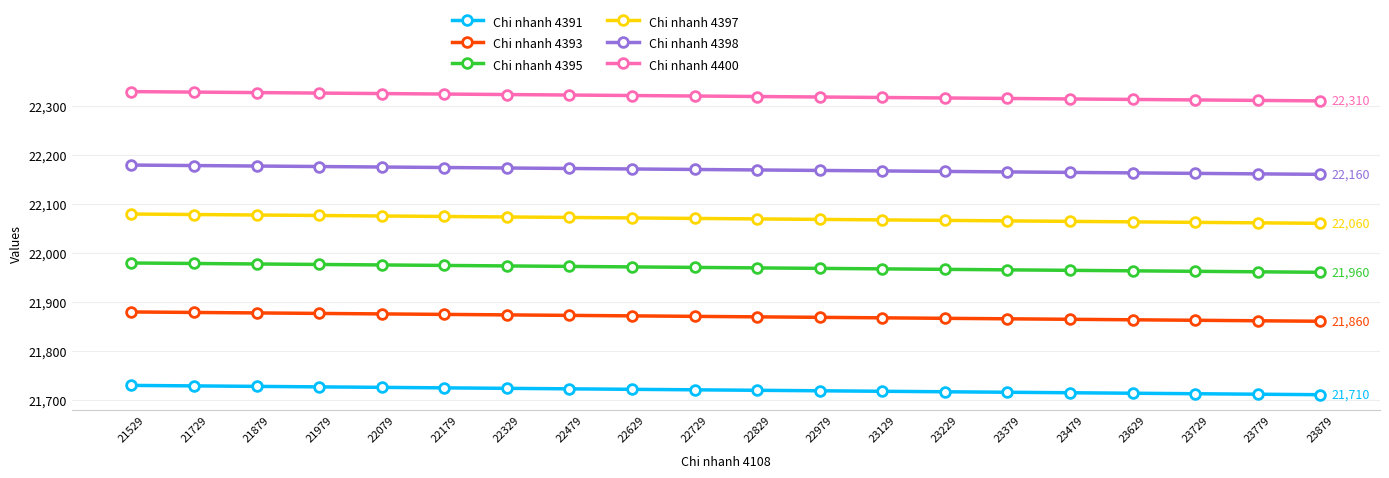

Read the Chi nhanh 4393 value at 23729.

21862